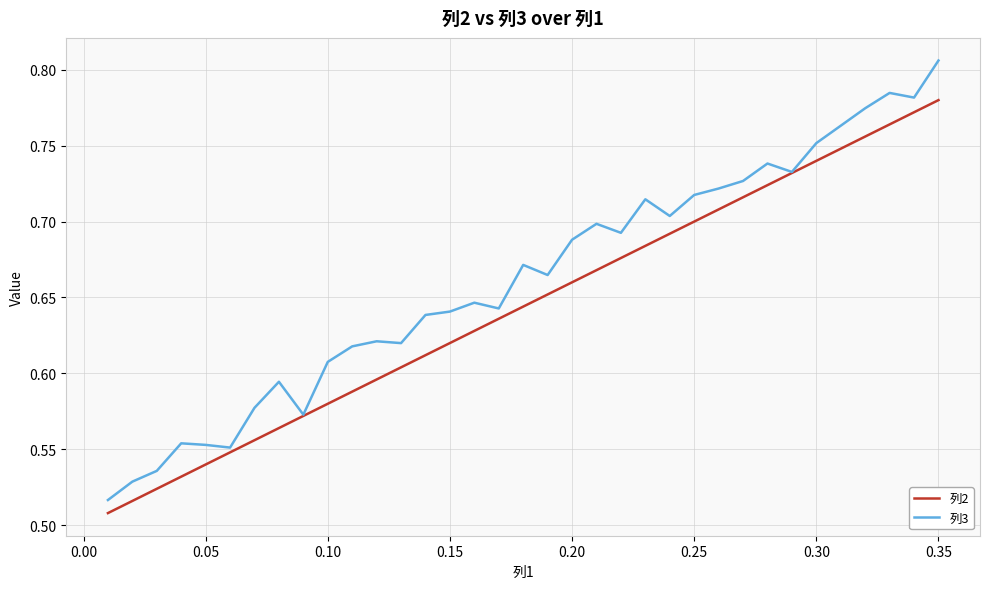

What are all the series names shown in the legend?

列2, 列3